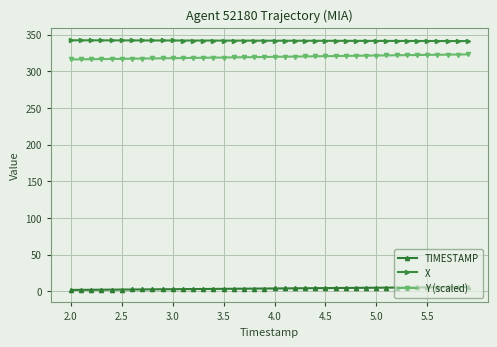

What is the greatest value displayed?

342.2